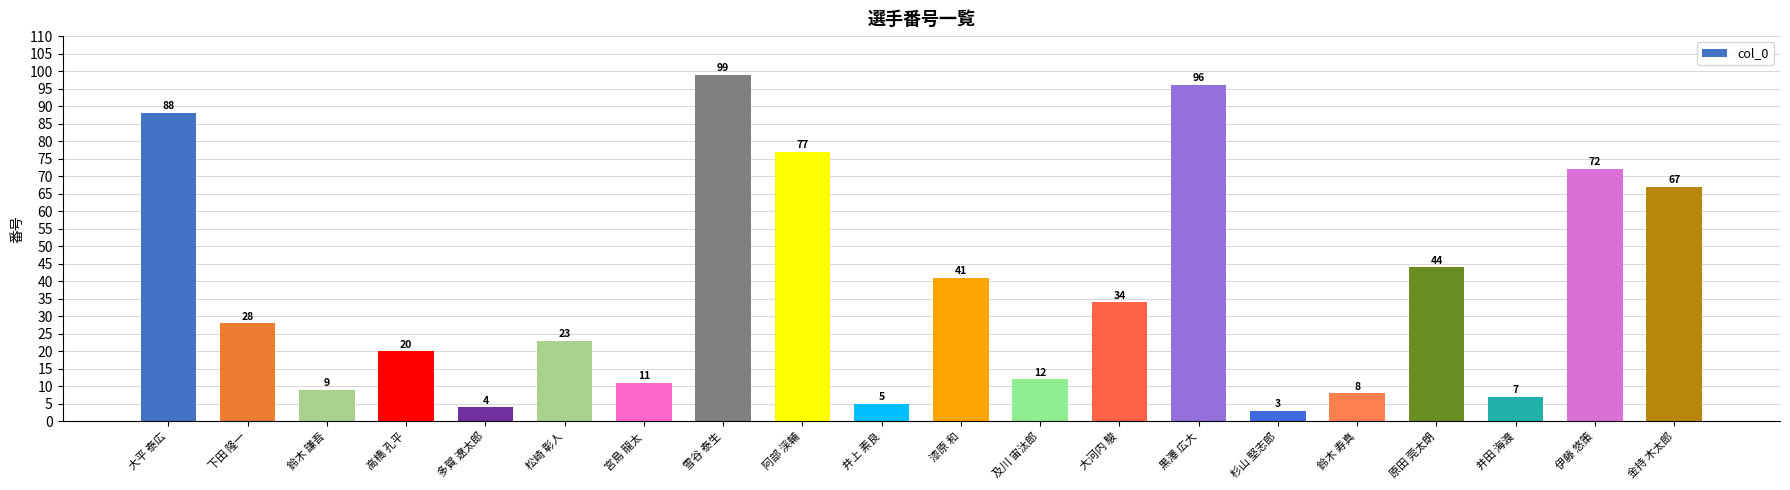

What is the value of the 2nd bar from the left?

28